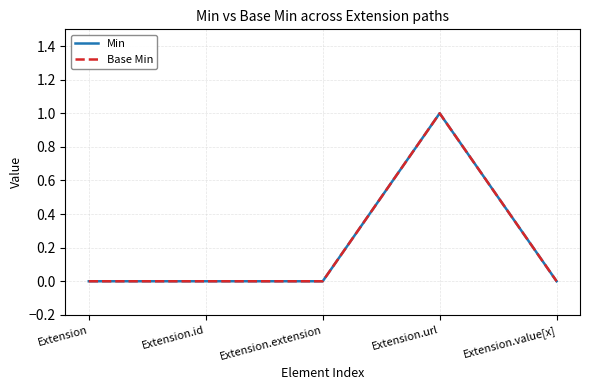

Does the chart display data point markers on the line(s)?

No